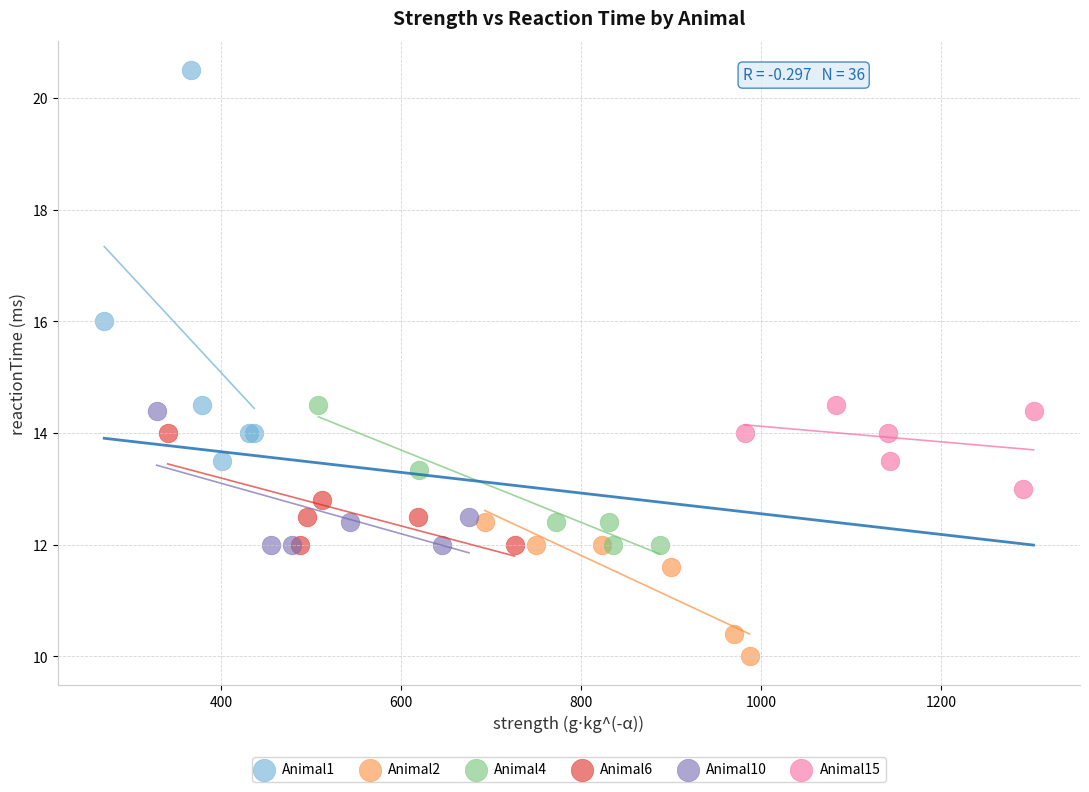

What are all the series names shown in the legend?

Animal1, Animal2, Animal4, Animal6, Animal10, Animal15